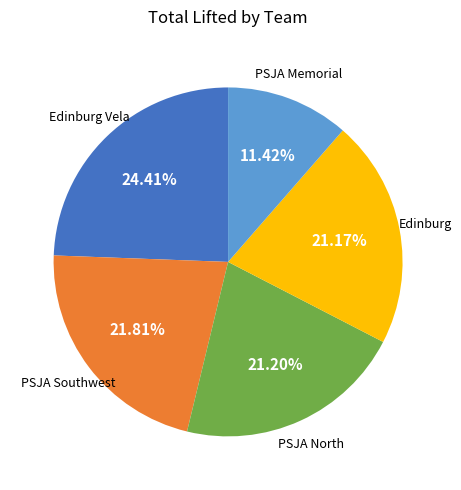

Is there any slice that represents more than half of the pie?

No